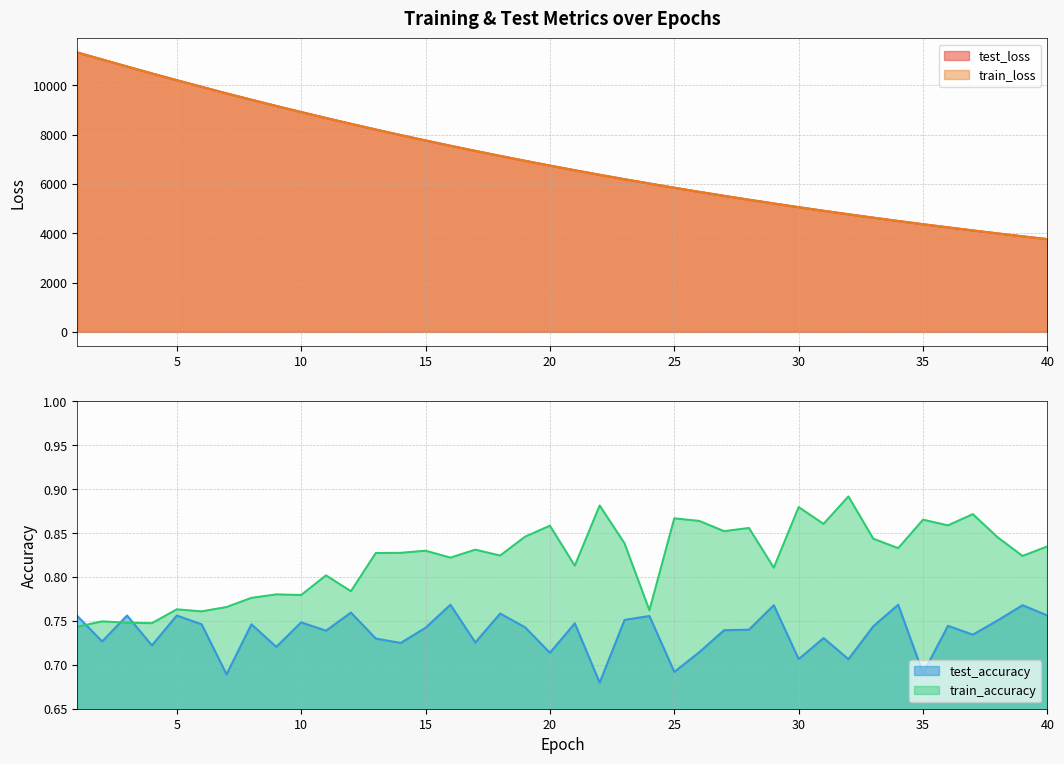

Where do train_accuracy and test_accuracy first cross each other?

1 and 2